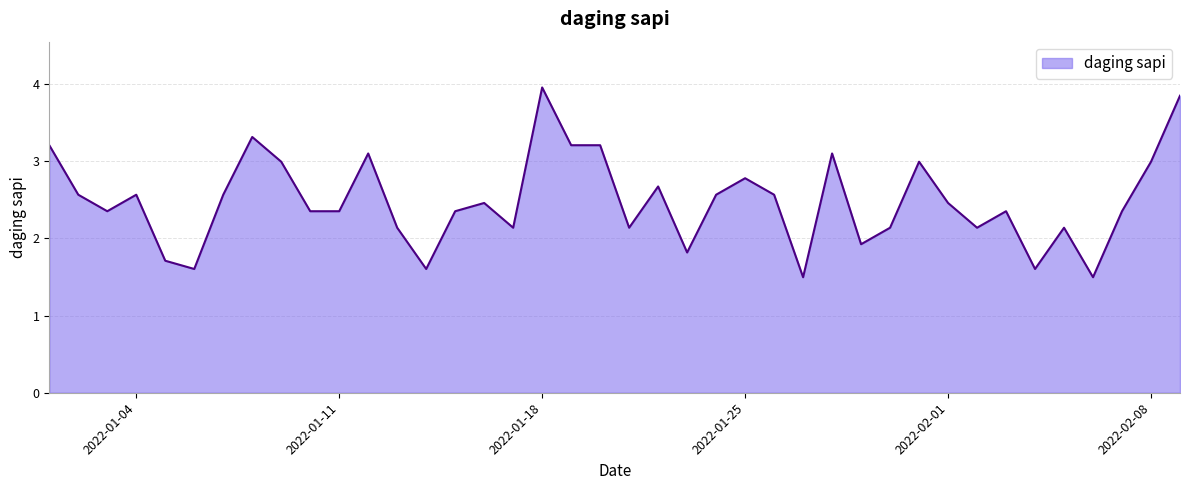

What is the greatest value displayed?

4.0